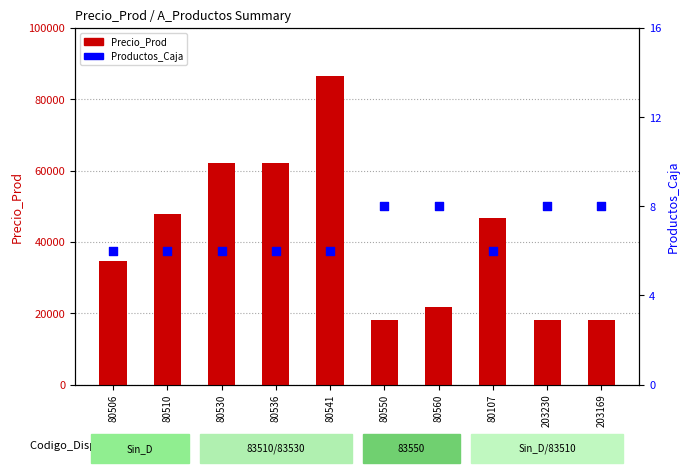

Which series reaches the maximum Y coordinate?

Precio_Prod